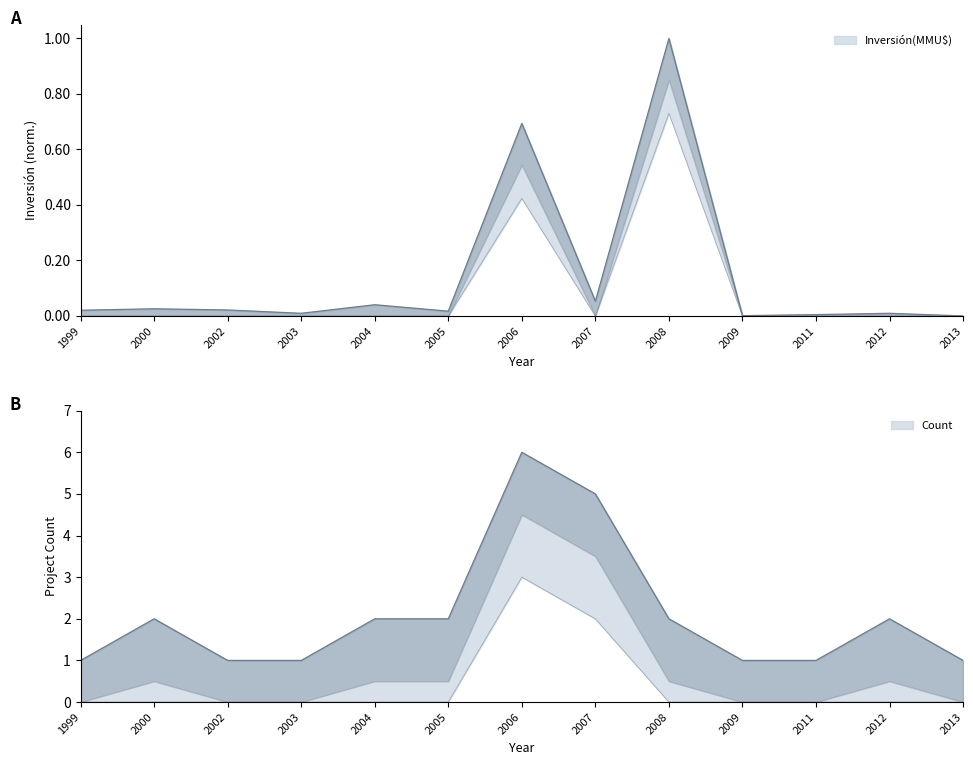

In Count, how many points are higher than both neighbors (excluding endpoints)?

3